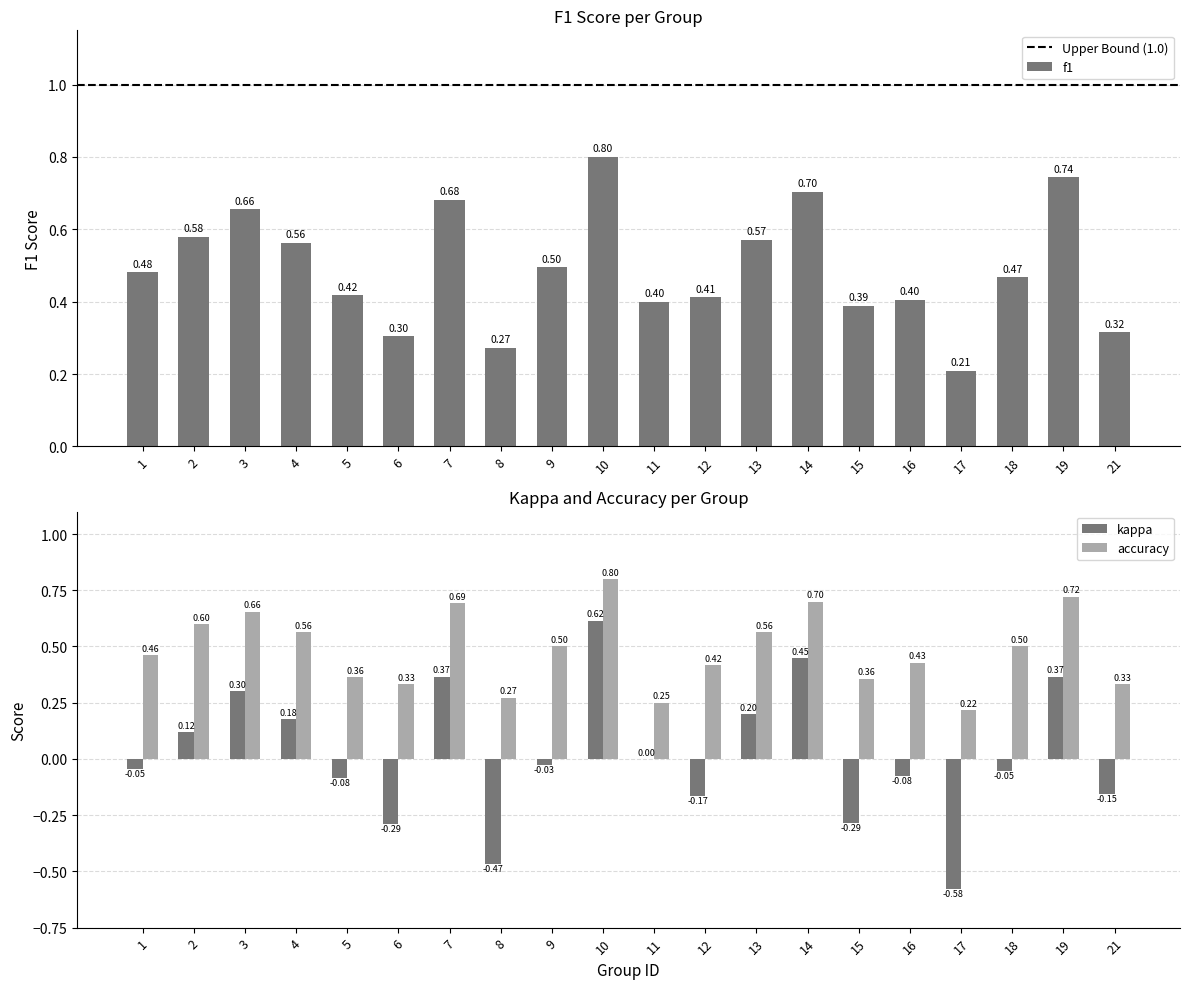

How many bars are there in each group?

3